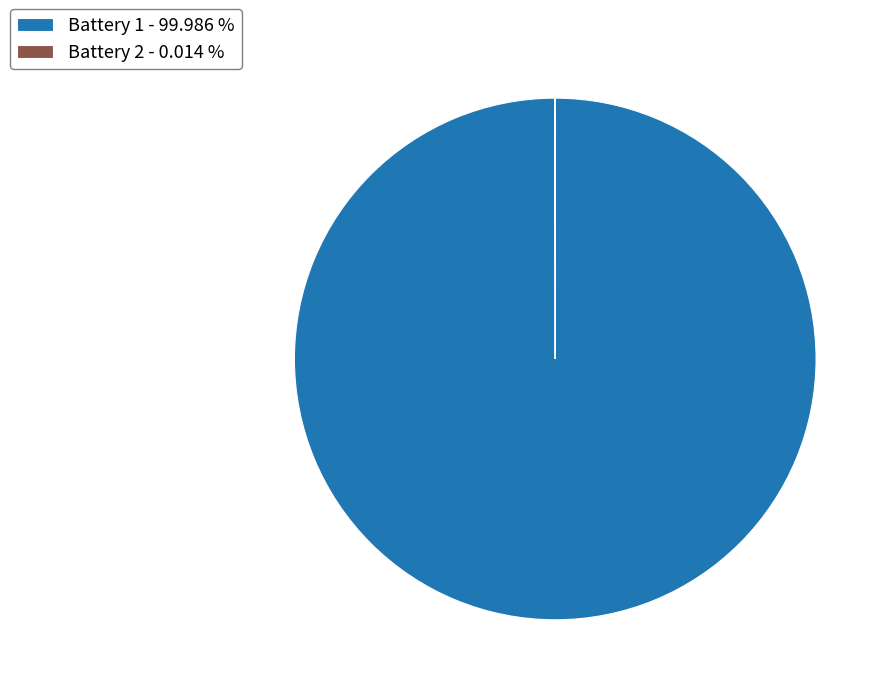

Is there any slice that represents more than half of the pie?

Yes